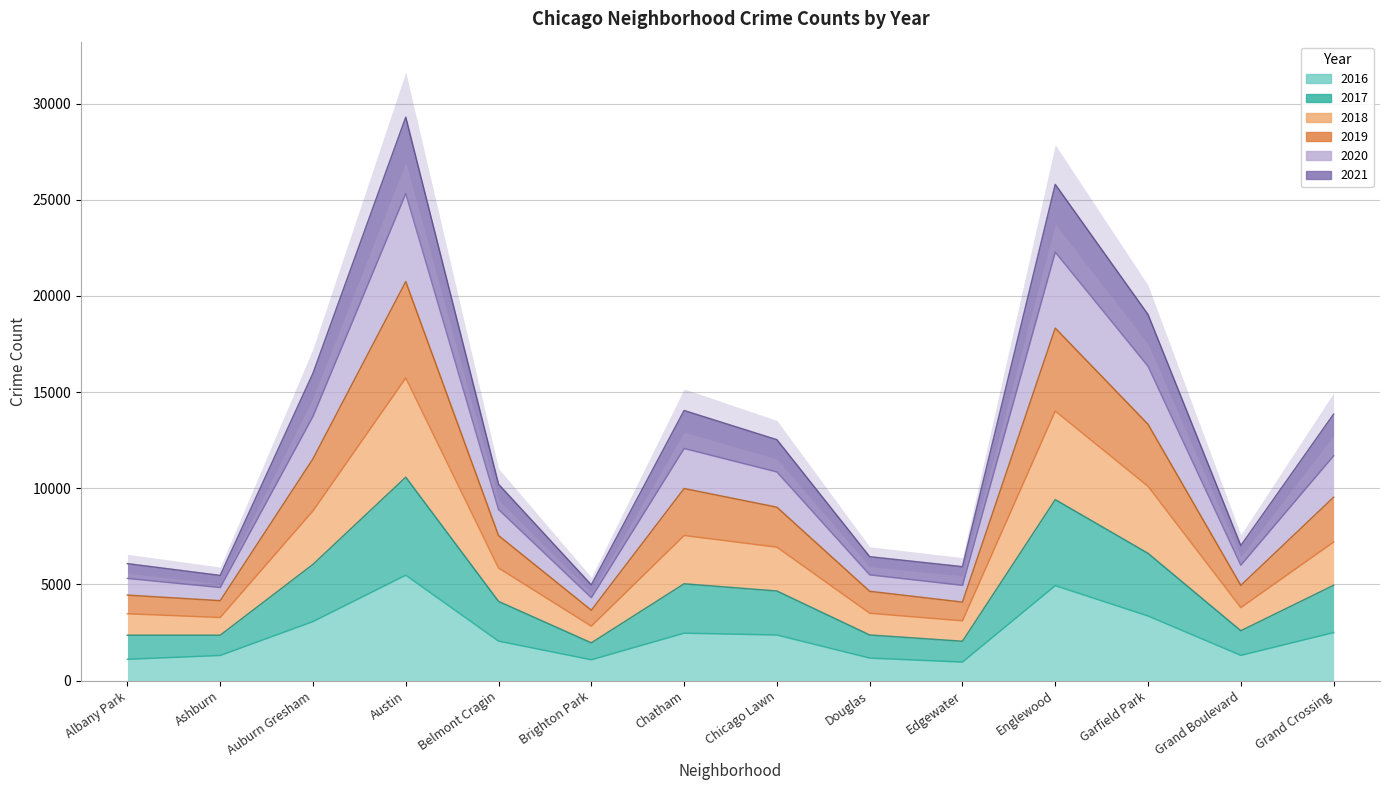

What is the difference between the highest and lowest values at Brighton Park?

3892